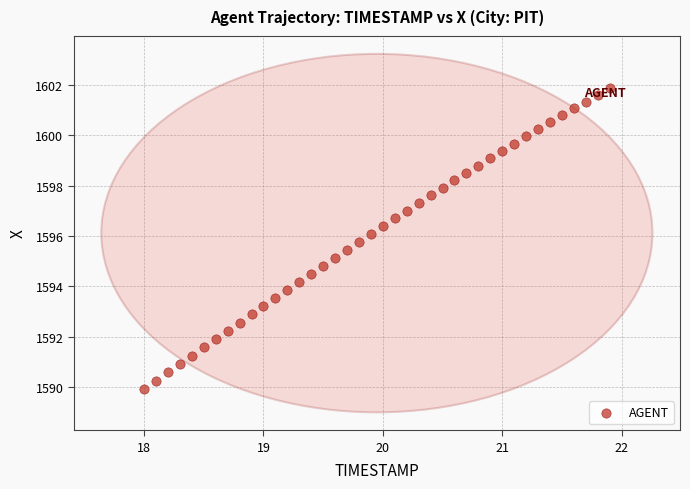

What is the range of X values (max minus min)?

3.9